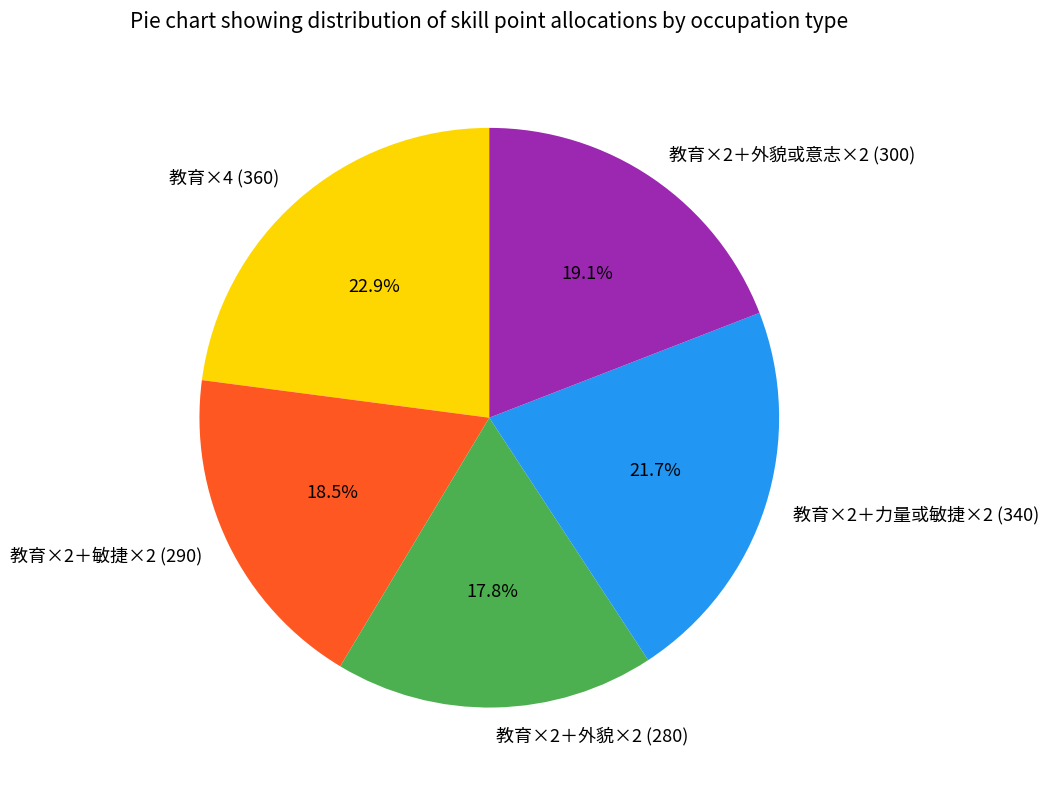

Which category has the biggest portion of the pie?

教育×4 (360)